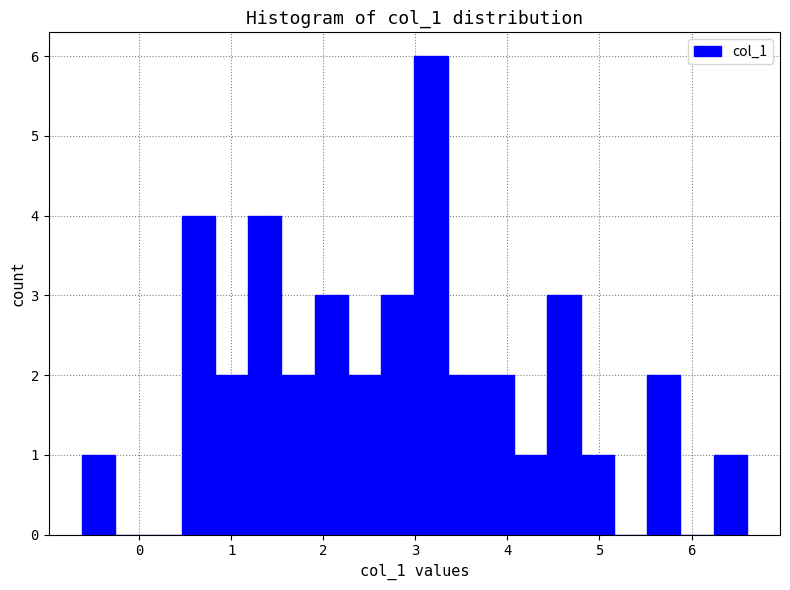

Around what value on the x-axis is the tallest bar? Give the approximate position of its centre, as read against the axis.

3.2